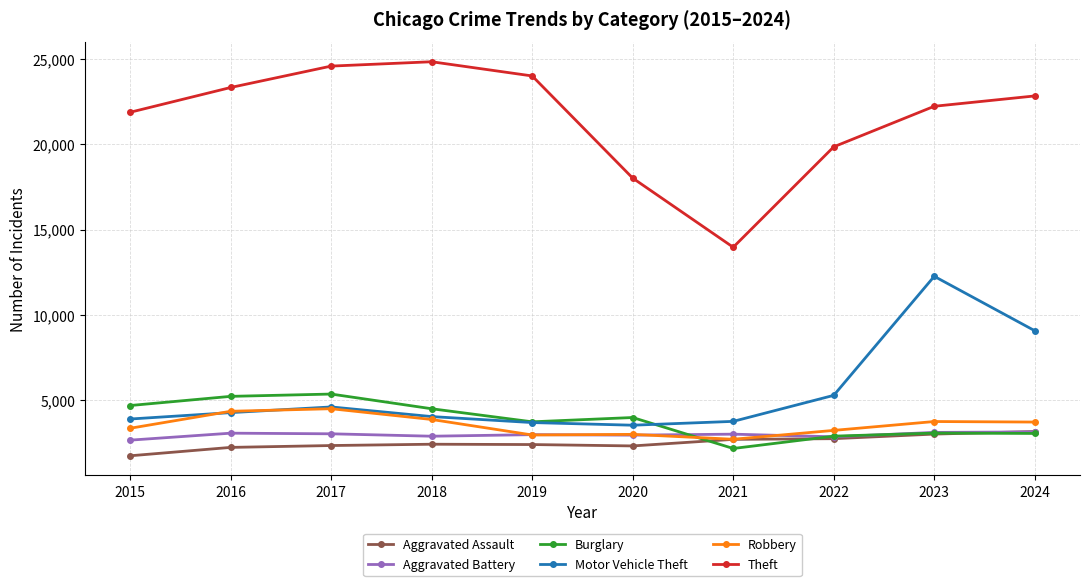

Is it true that Burglary equals 4616 at 2023?

False